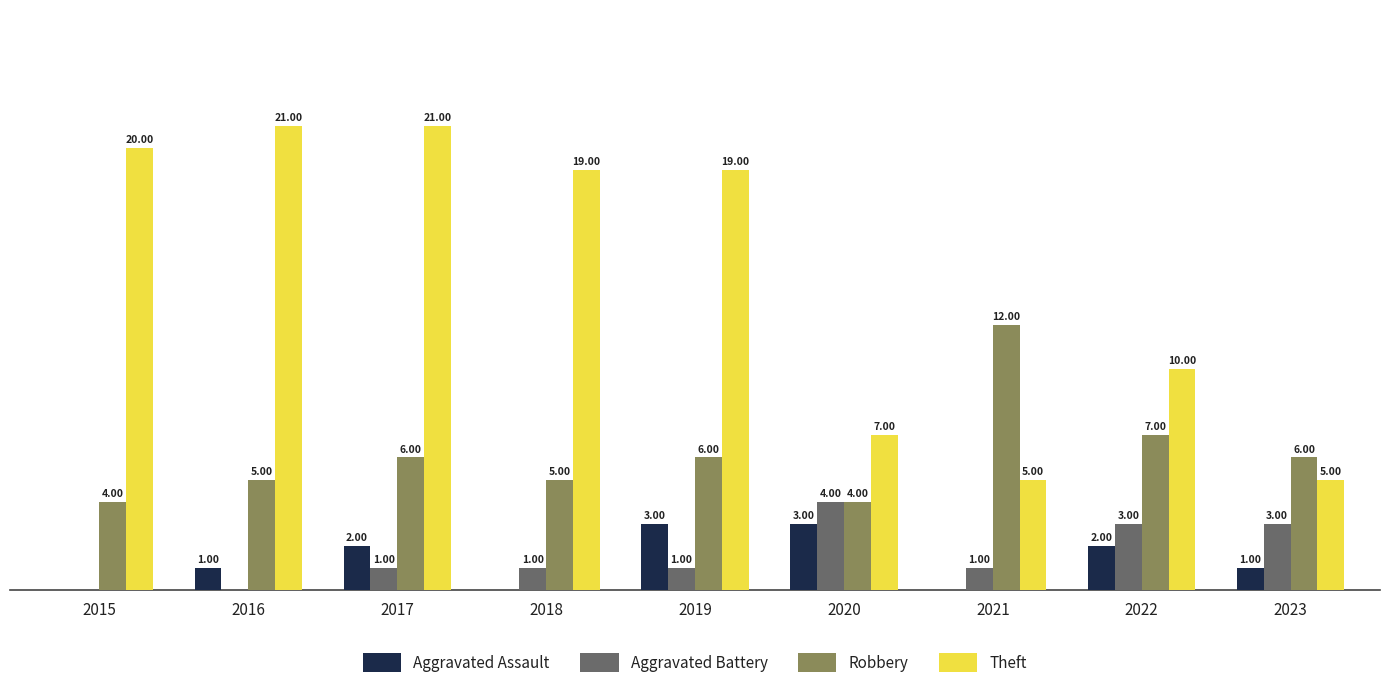

Which series has the largest total across all categories?

Theft